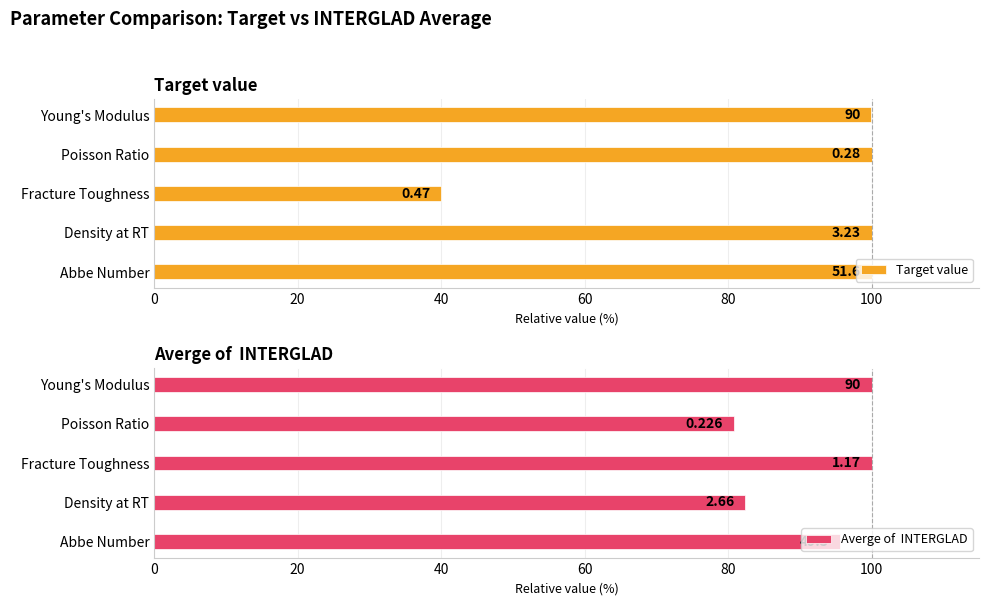

How many data points in Target value are less than 100?

2